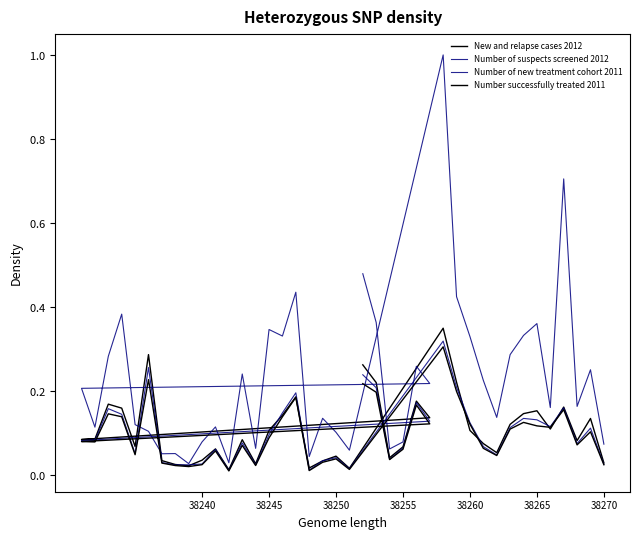

Reading left to right, list all the values displayed in this chart.

New and relapse cases 2012: 0.3	0.2	0.0	0.1	0.2	0.1	0.1	0.1	0.2	0.2	0.1	0.3	0.0	0.0	0.0	0.0	0.1	0.0	0.1	0.0	0.1	0.1	0.2	0.0	0.0	0.0	0.0	0.3	0.2	0.1	0.1	0.1	0.1	0.1	0.2	0.1	0.2	0.1	0.1	0.0
Number of suspects screened 2012: 0.5	0.4	0.1	0.1	0.3	0.2	0.2	0.1	0.3	0.4	0.1	0.1	0.1	0.1	0.0	0.1	0.1	0.0	0.2	0.1	0.3	0.3	0.4	0.0	0.1	0.1	0.1	1.0	0.4	0.3	0.2	0.1	0.3	0.3	0.4	0.2	0.7	0.2	0.3	0.1
Number of new treatment cohort 2011: 0.2	0.2	0.0	0.1	0.2	0.1	0.1	0.1	0.2	0.1	0.1	0.3	0.0	0.0	0.0	0.0	0.1	0.0	0.1	0.0	0.1	0.1	0.2	0.0	0.0	0.0	0.0	0.3	0.2	0.1	0.1	0.0	0.1	0.1	0.1	0.1	0.2	0.1	0.1	0.0
Number successfully treated 2011: 0.2	0.2	0.0	0.1	0.2	0.1	0.1	0.1	0.1	0.1	0.0	0.2	0.0	0.0	0.0	0.0	0.1	0.0	0.1	0.0	0.1	0.1	0.2	0.0	0.0	0.0	0.0	0.3	0.2	0.1	0.1	0.0	0.1	0.1	0.1	0.1	0.2	0.1	0.1	0.0